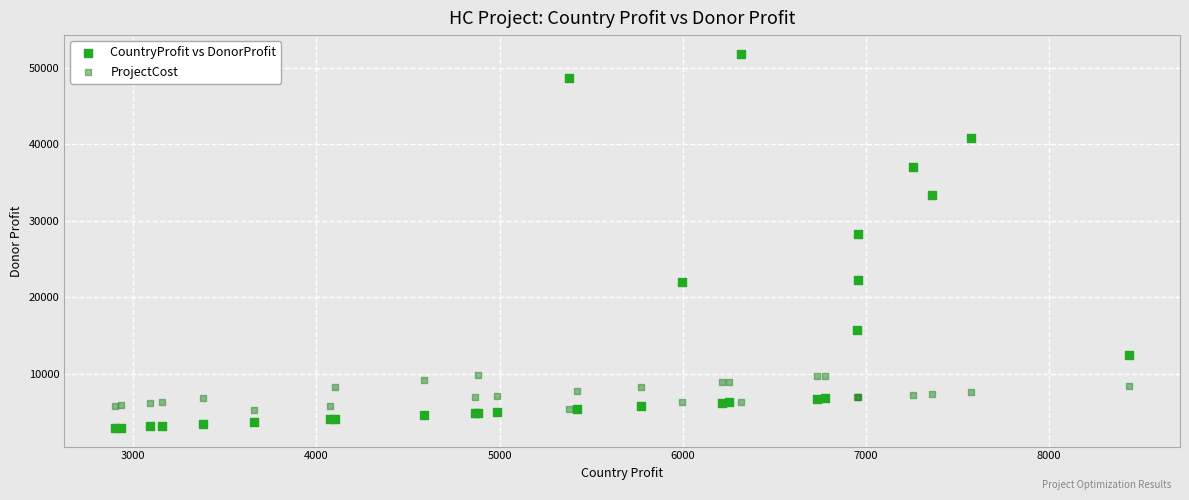

What is the X range (max minus min) for the scatter plot?

5541